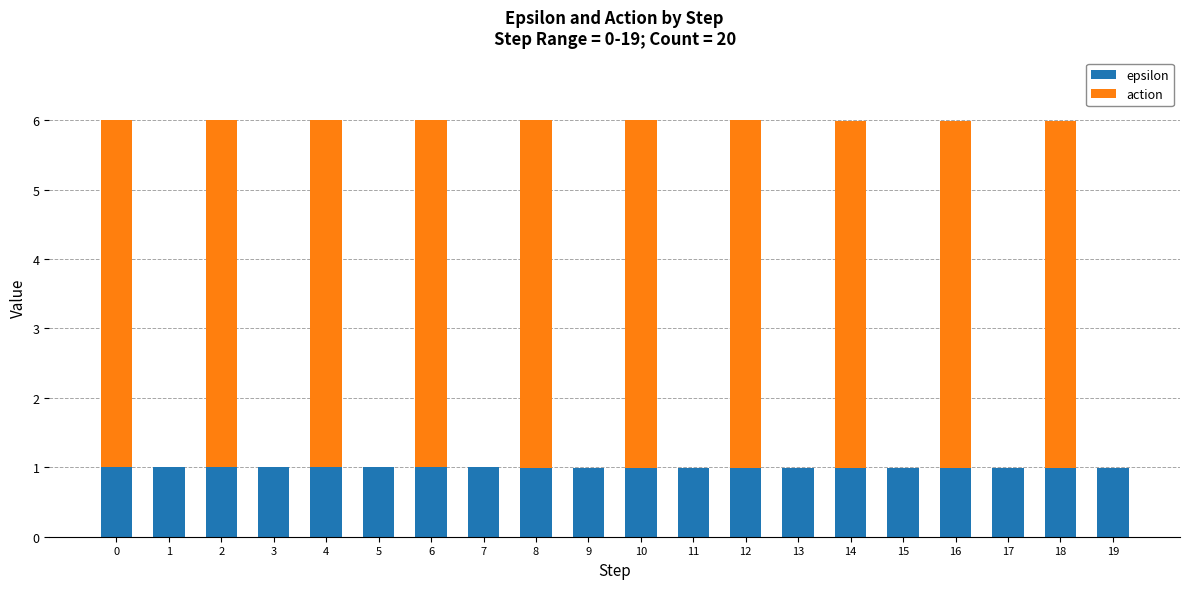

What is the sum of the epsilon values at 8 and 7?

2.0